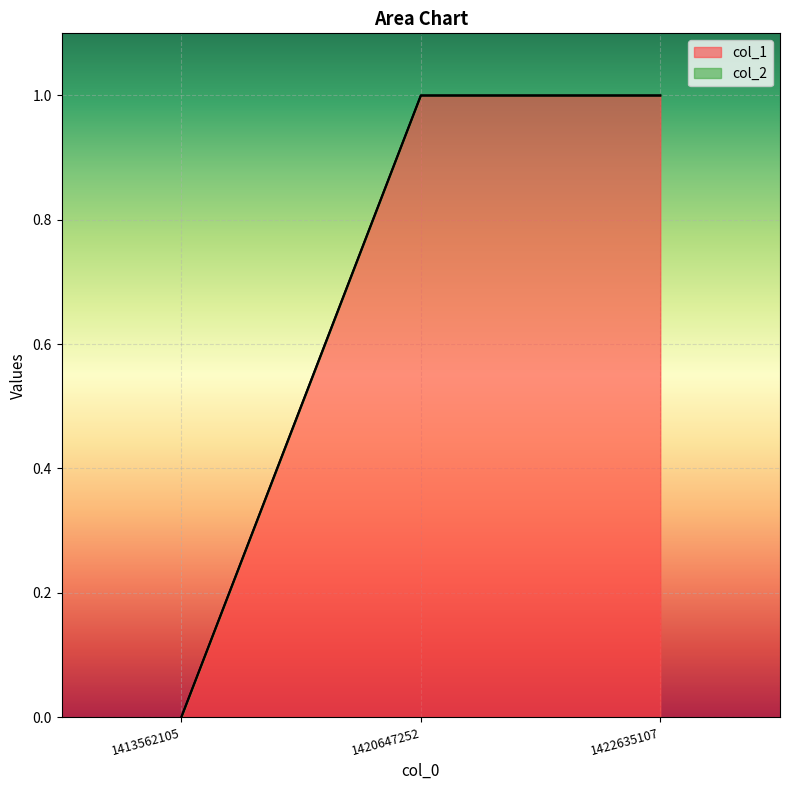

What is the value of the 3rd point from the left?

1